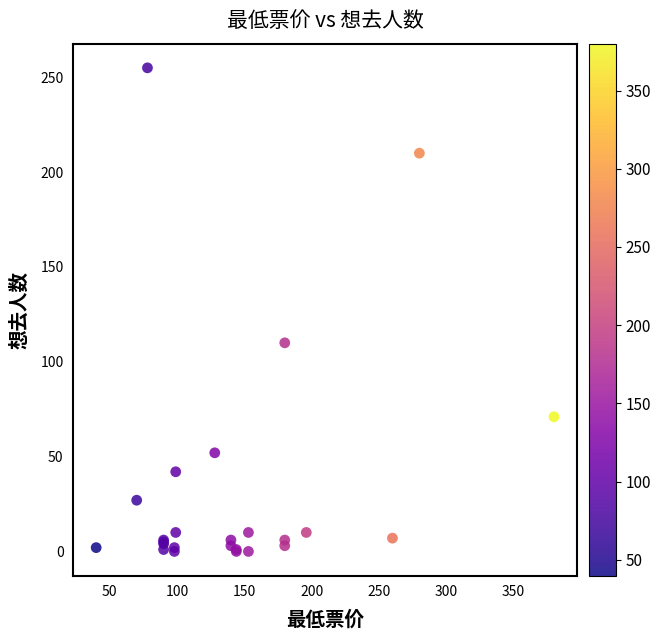

What Y value in the scatter plot is closest to 127?

110